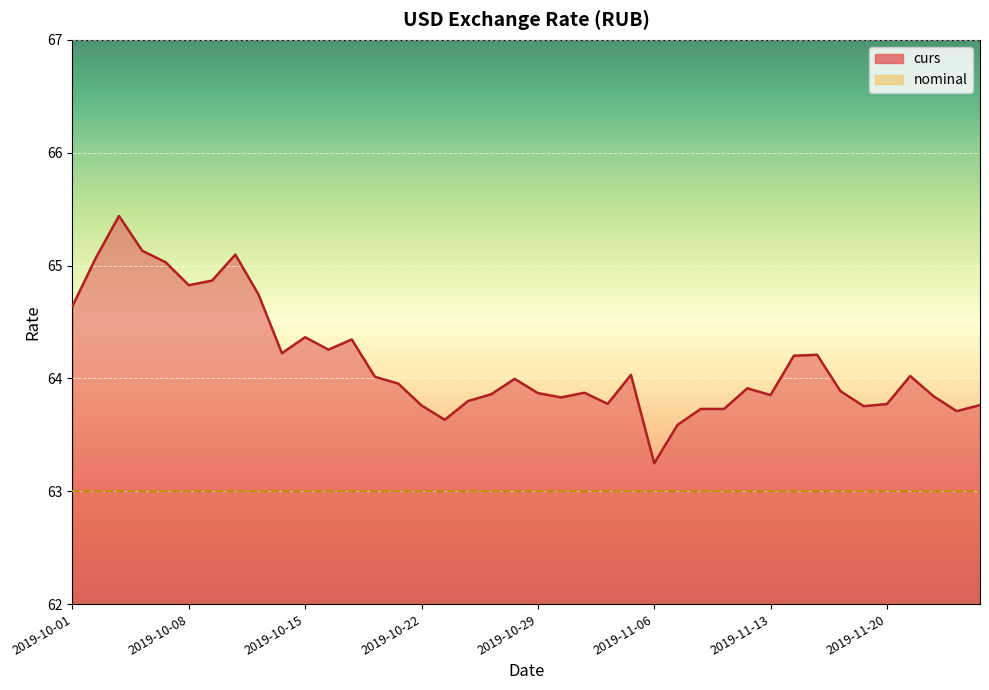

The chart shows a value of 114.6 at 2019-11-08. True or false?

False